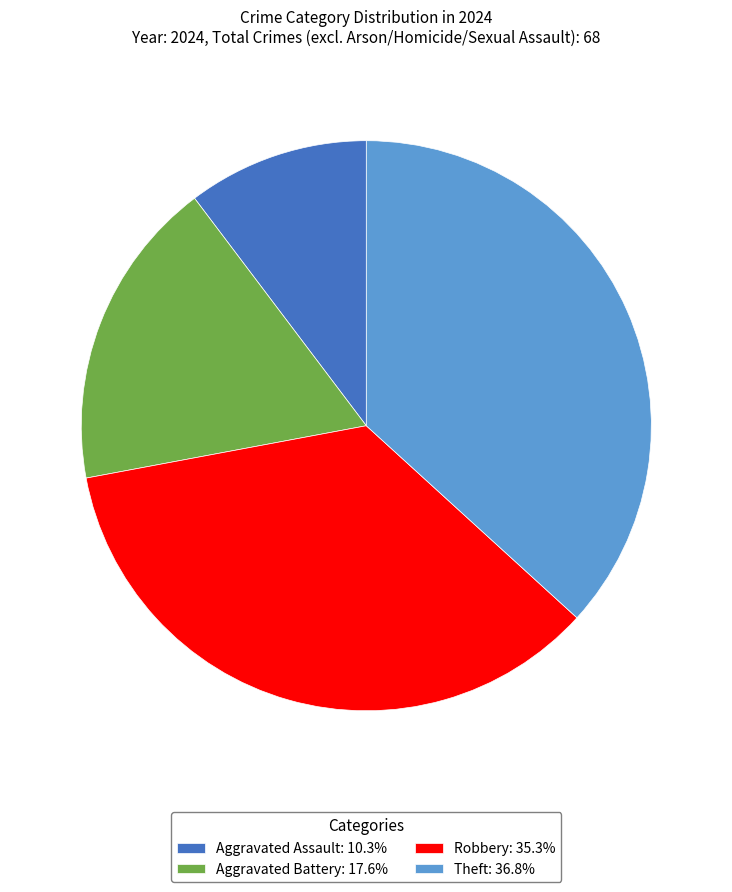

Which slice is the smallest?

Aggravated Assault